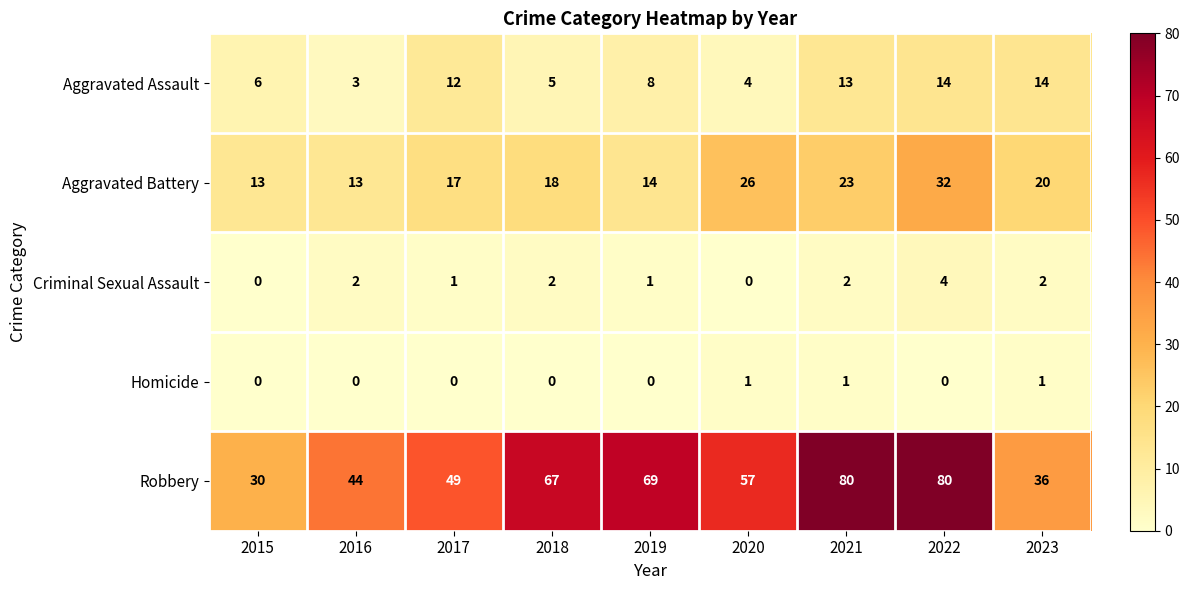

What is the difference between the highest and lowest values at 2021?

79